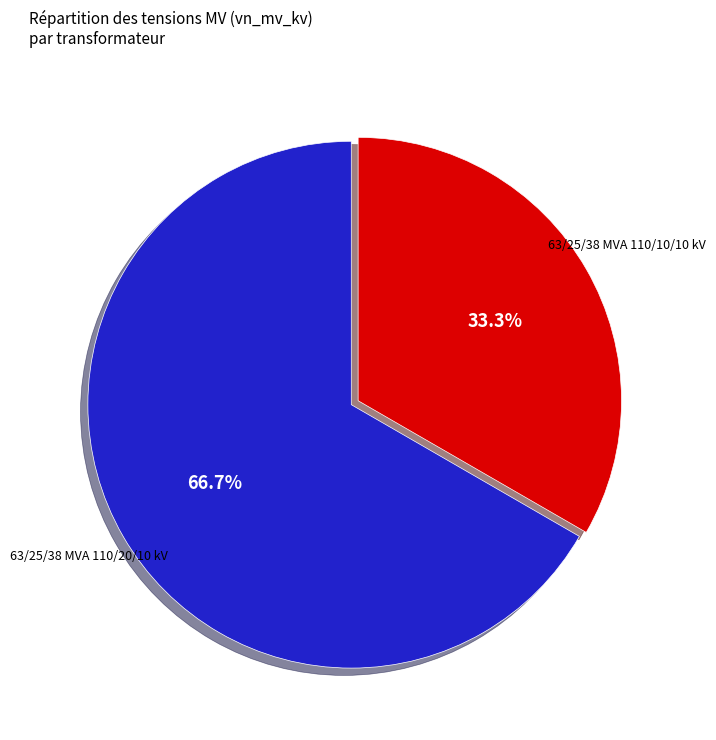

Does any single category account for the majority?

Yes